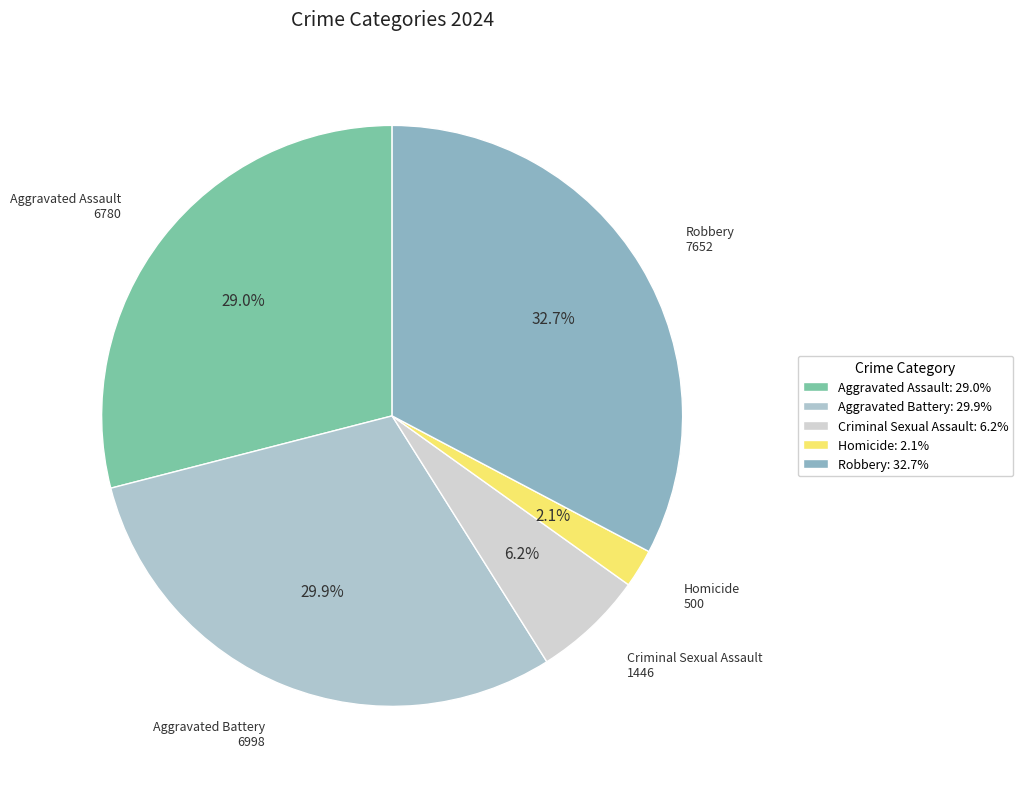

Does Homicide represent more than half of the total?

No